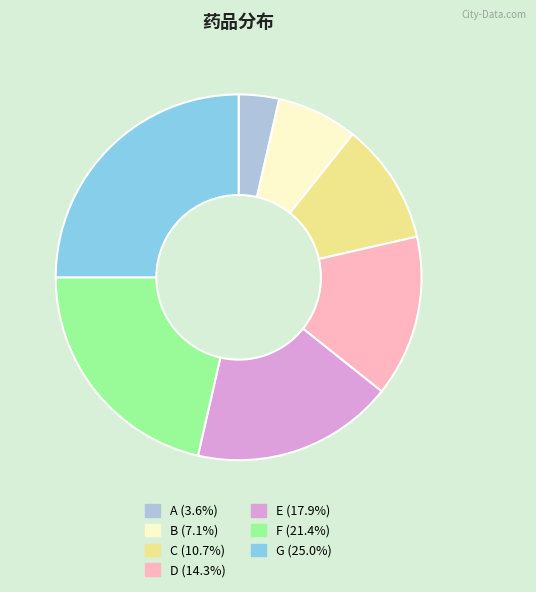

Combined, do F and D account for over 50%?

No